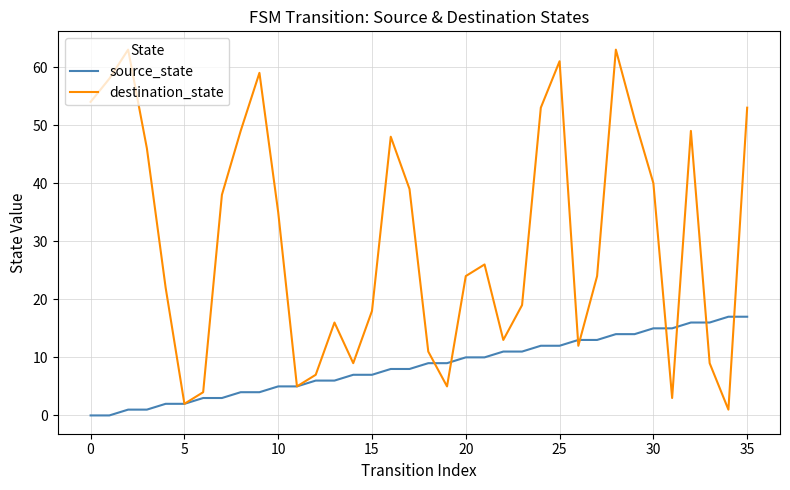

What are all the series names shown in the legend?

source_state, destination_state